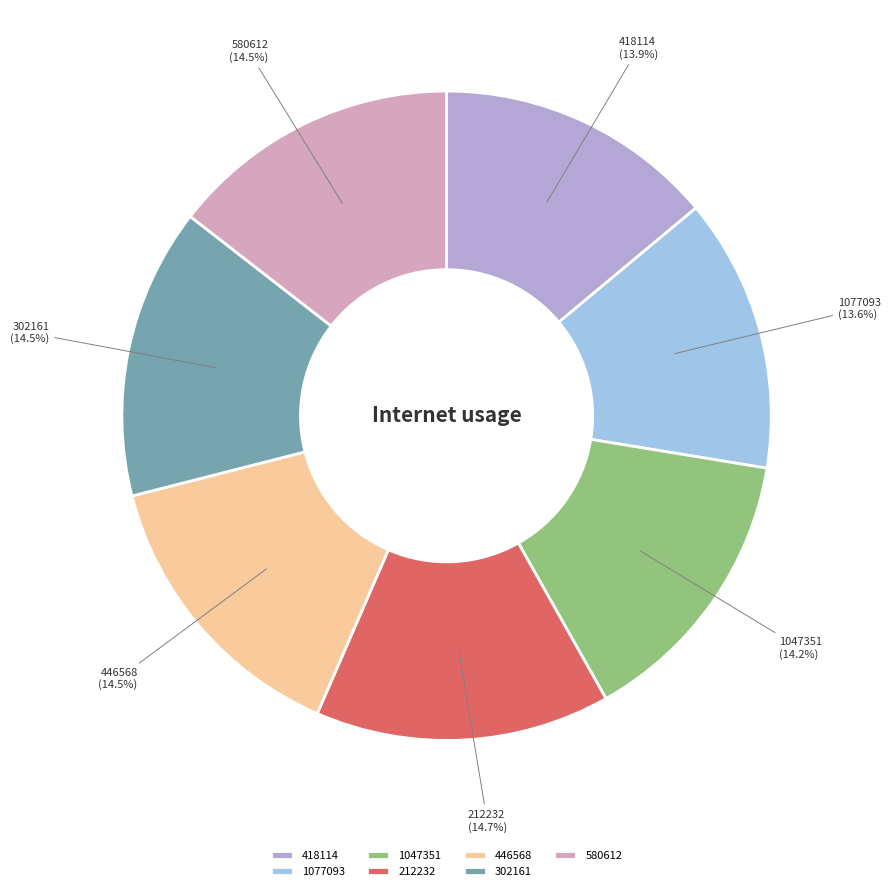

Count the number of slices in the pie.

7